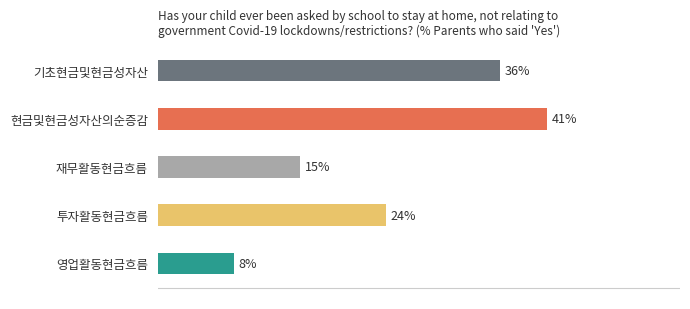

Which category has the highest value across all series?

현금및현금성자산의순증감